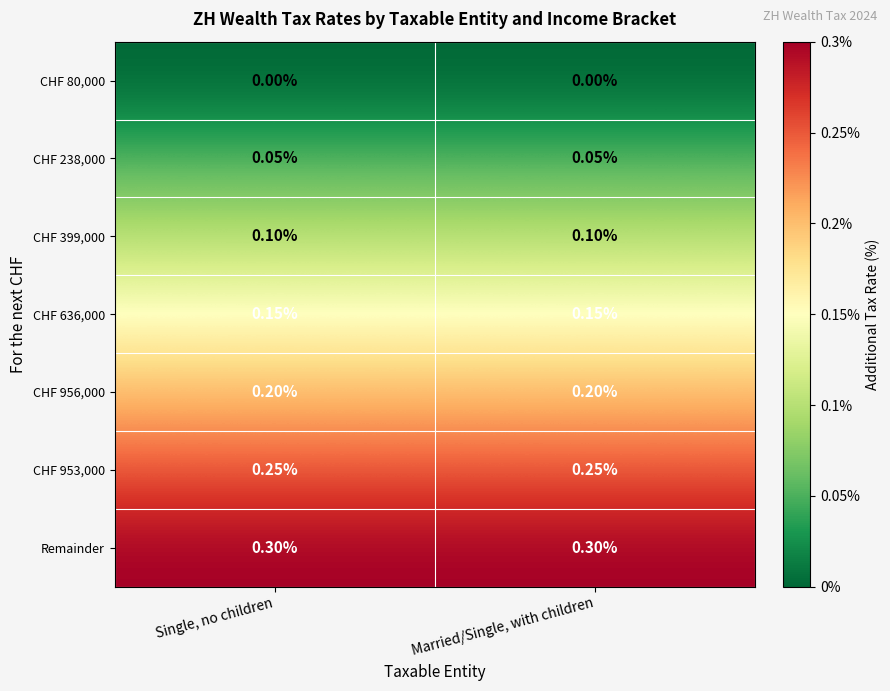

Is the value of CHF 238,000 at Single, no children greater than the value of Remainder at Married/Single, with children?

No